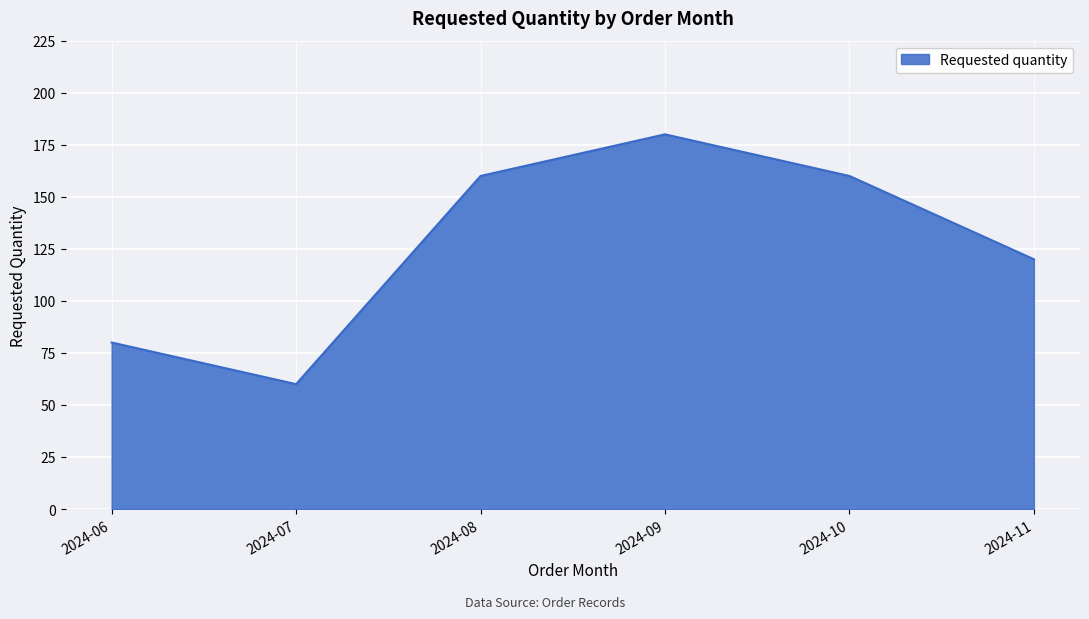

Where is the first local minimum?

2024-07